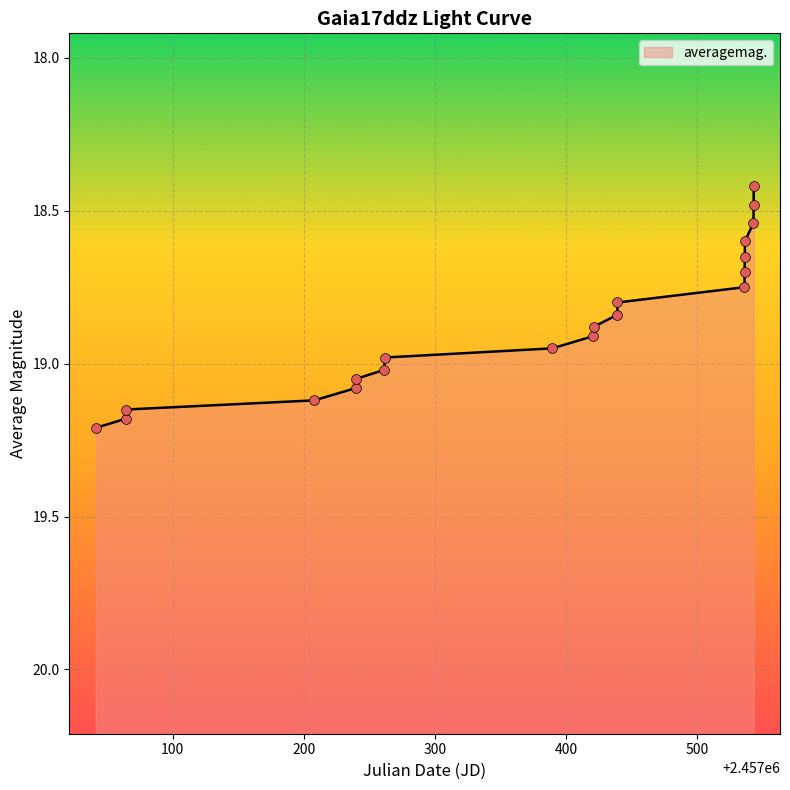

What is the ratio of the value at 2457438.943 to the value at 2457261.443?

1.0